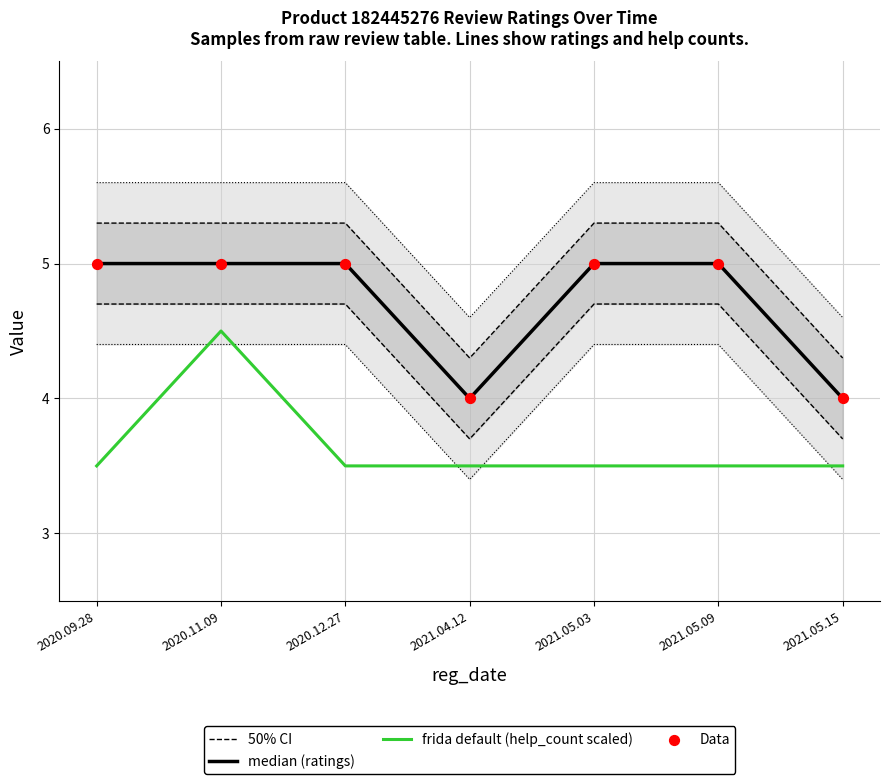

At how many categories does at least one series exceed 4?

5